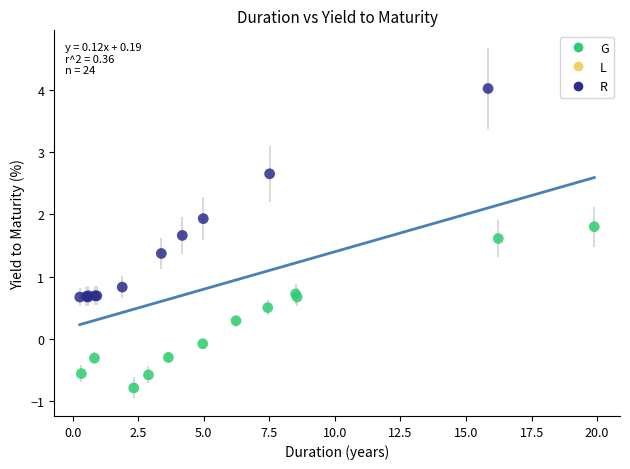

Which series contains the highest Y value?

R